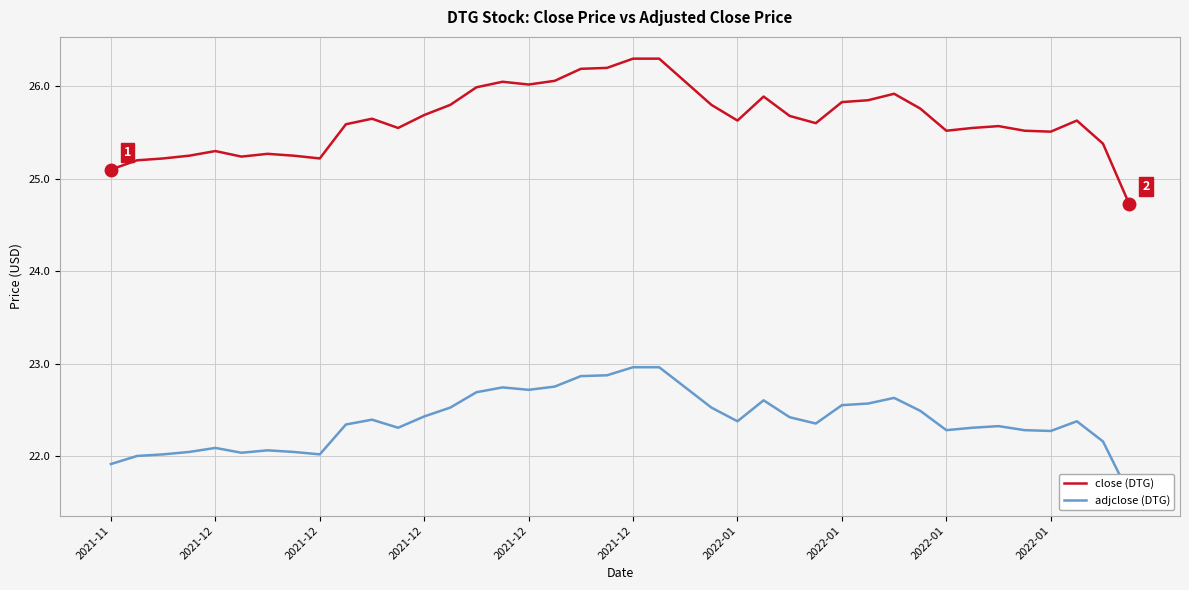

At how many categories does at least one series exceed 26?

8